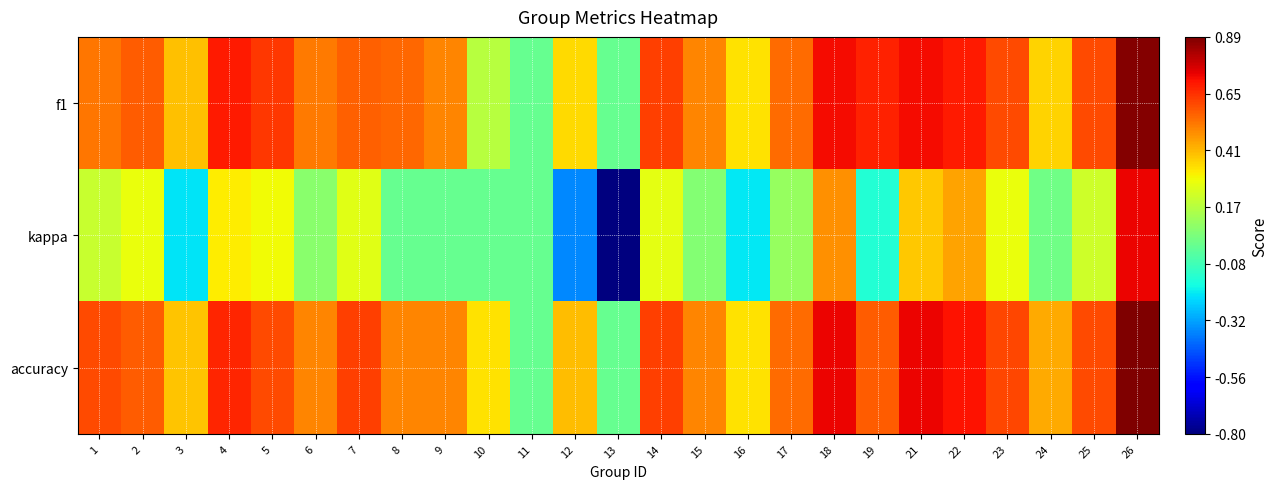

Between 5 and 10, which is larger?

5